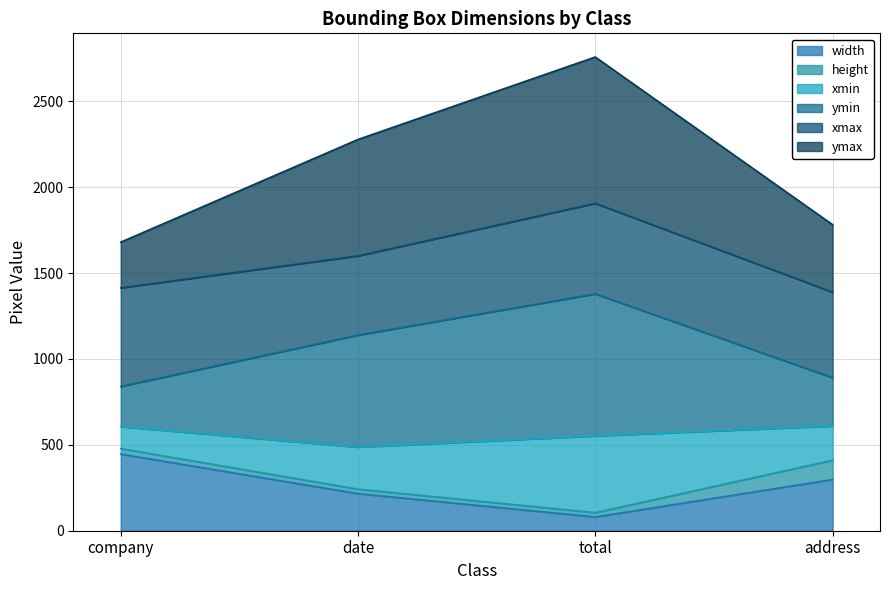

Is the value of ymax at company greater than the value of width at total?

Yes